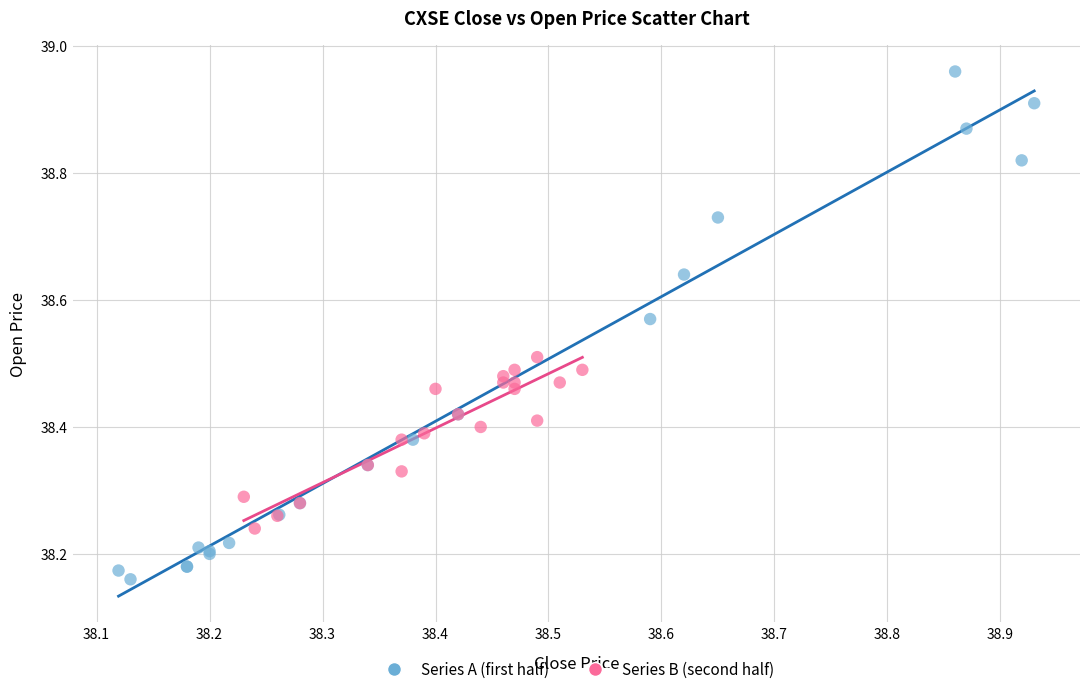

Which series has the widest spread of Y values?

Series A (first half)